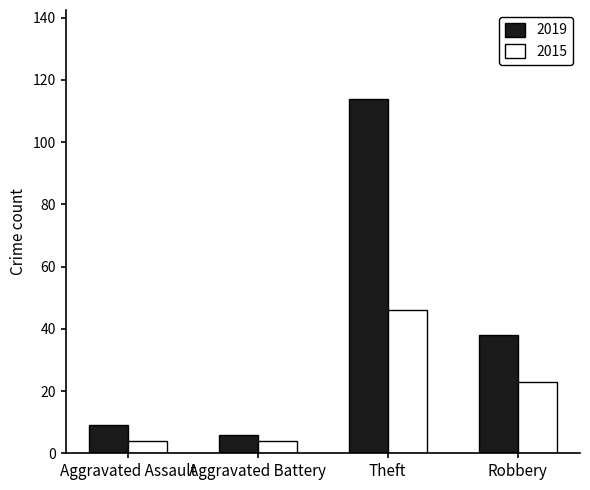

Where does the 2015 series first go above 23?

Theft